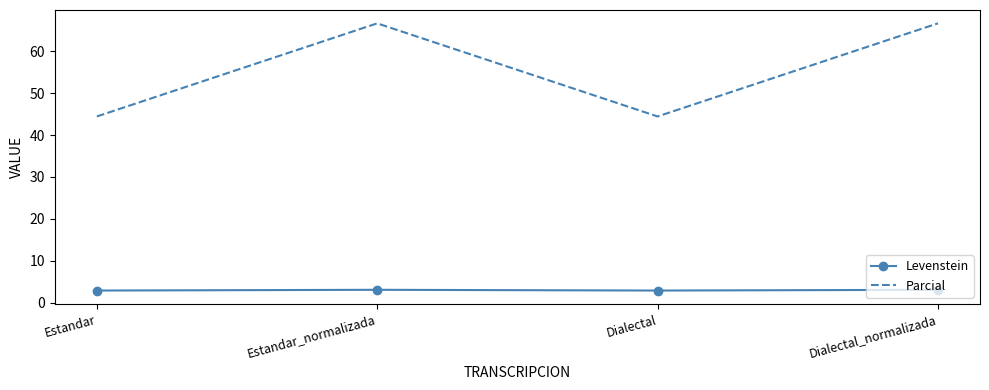

The value of Parcial at Dialectal_normalizada is 36.8. True or false?

False